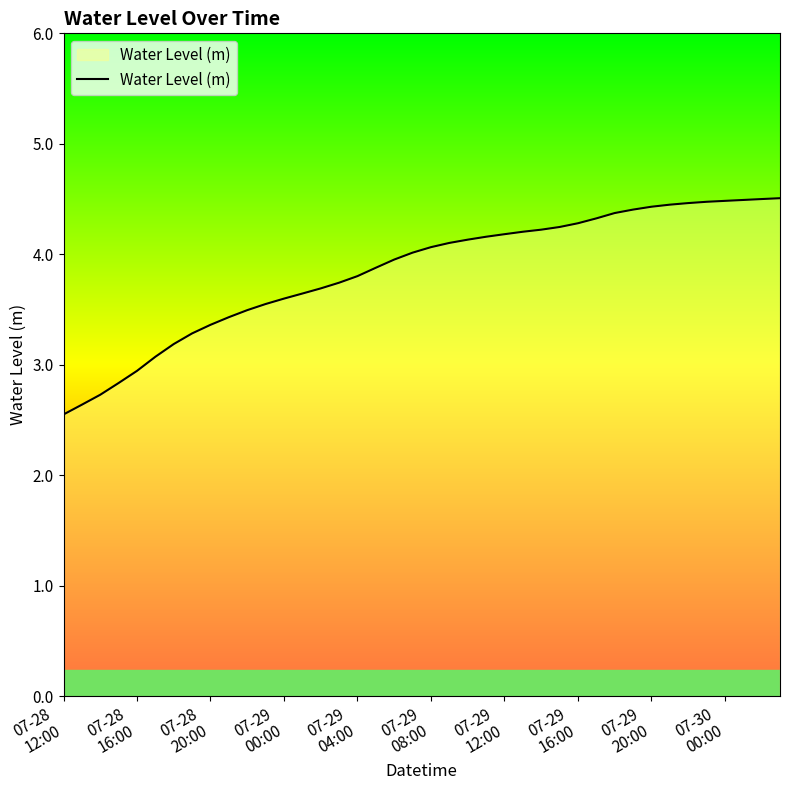

What is the minimum value shown in the chart?

2.6